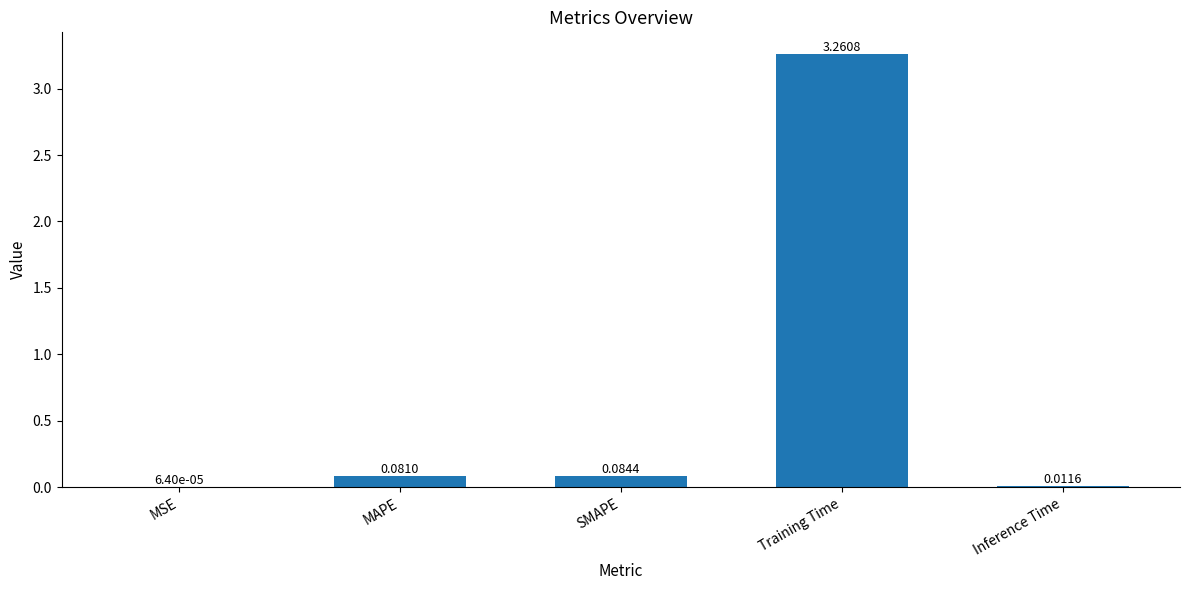

Which has a higher value, Training Time or MAPE?

Training Time